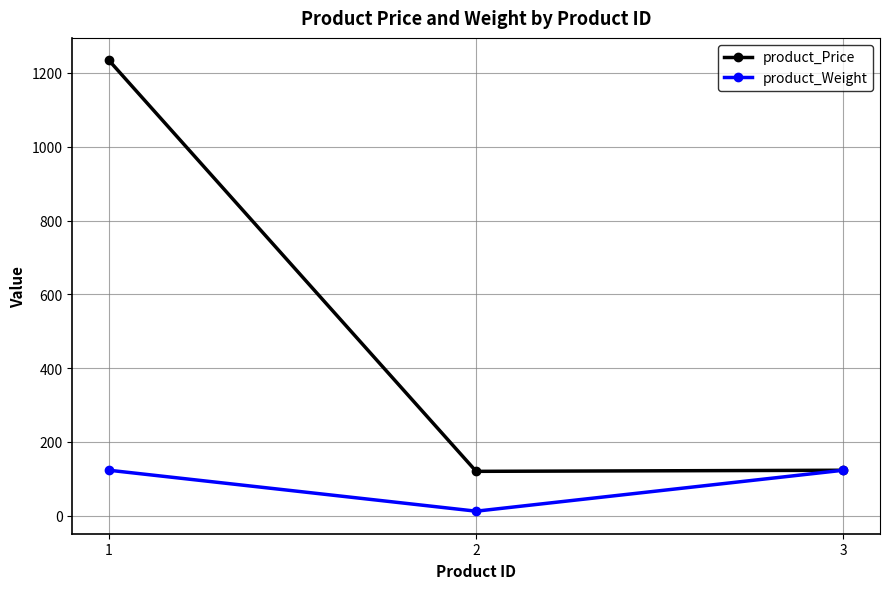

Read the product_Price value at 2, to the nearest 10.

120